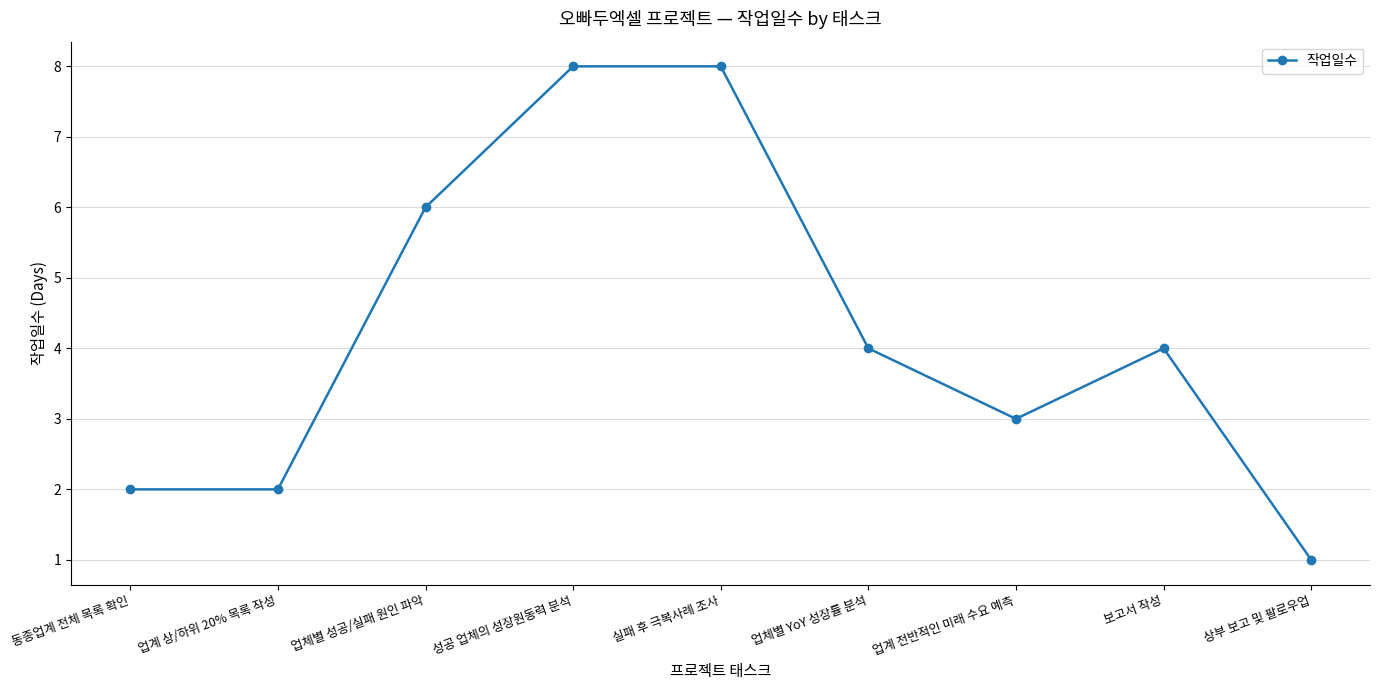

What value does the data have at 성공 업체의 성장원동력 분석?

8